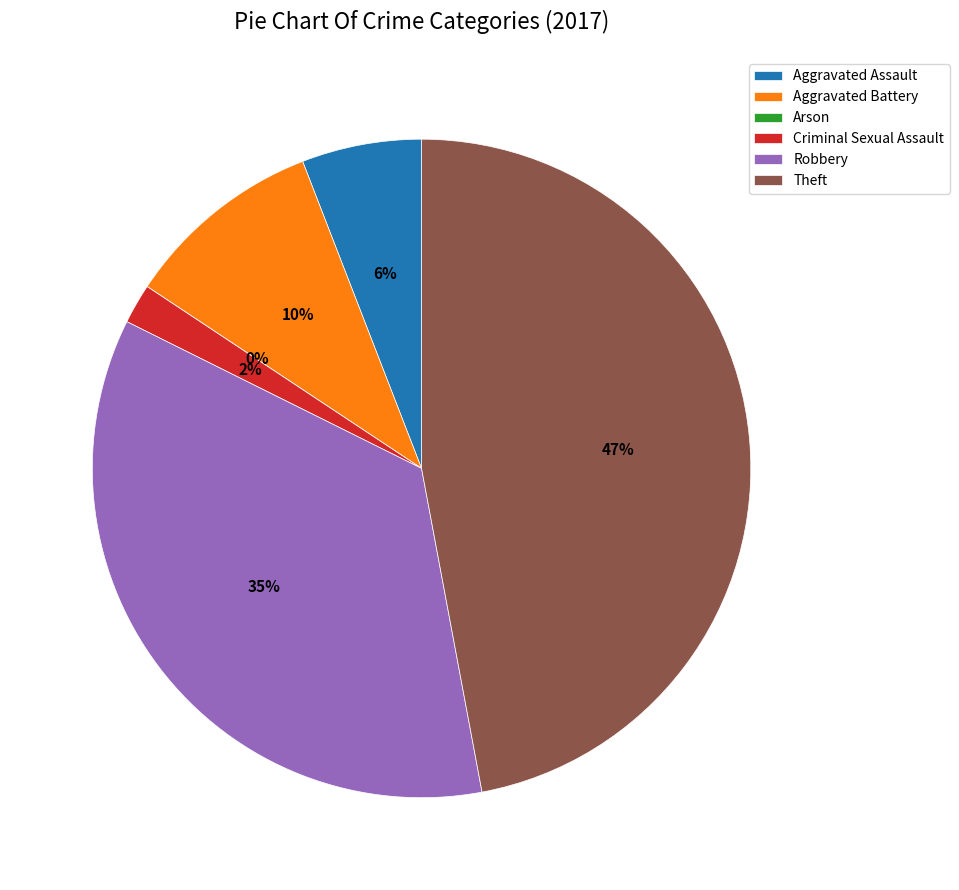

To the nearest percent, what percentage of the pie is Aggravated Battery?

10%